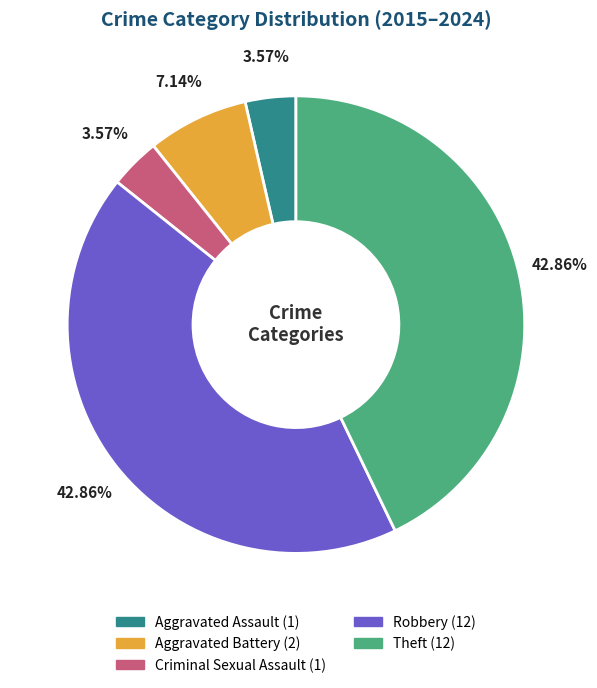

What is the ratio of the value at Aggravated Assault to the value at Criminal Sexual Assault?

1.0